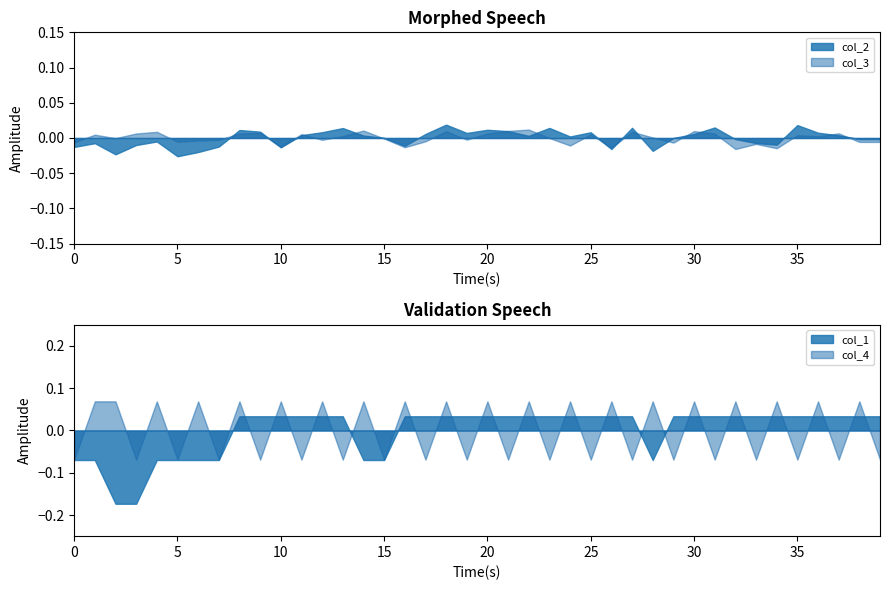

Between 9 and 26, which is larger?

9